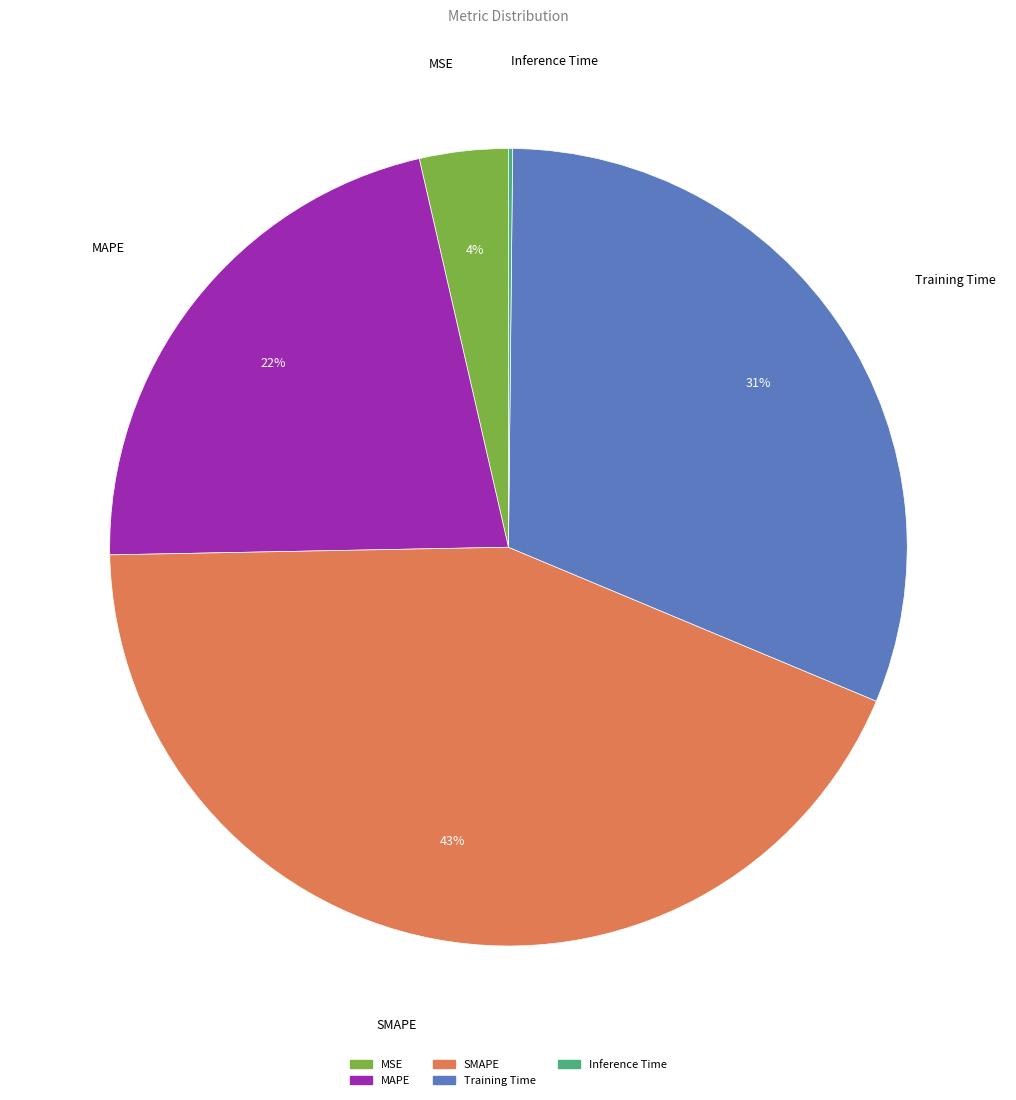

What is the largest slice in the pie chart?

SMAPE